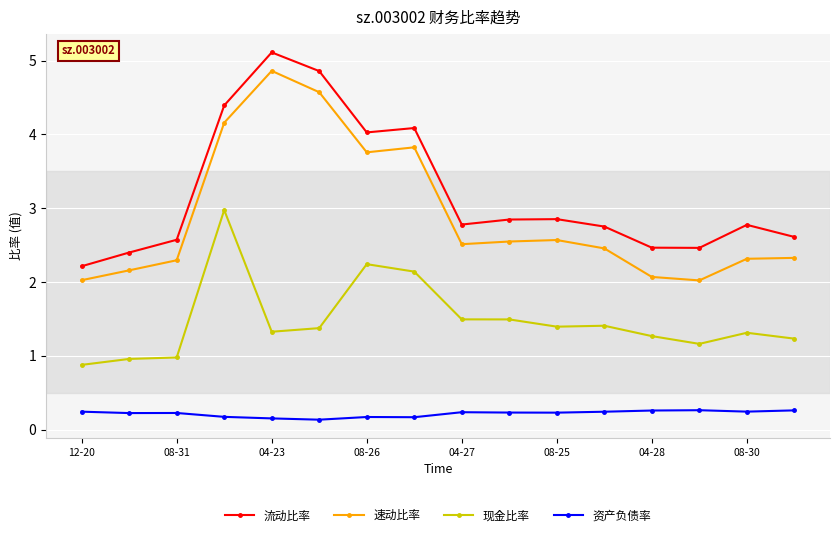

What is the maximum value for 流动比率?

5.1